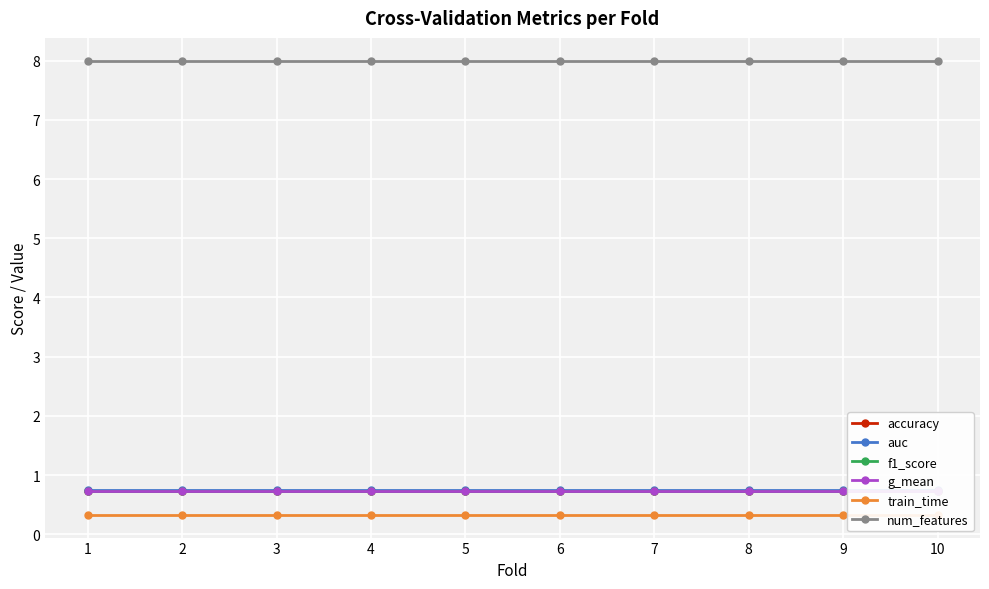

True or false: g_mean and train_time cross at least once.

False